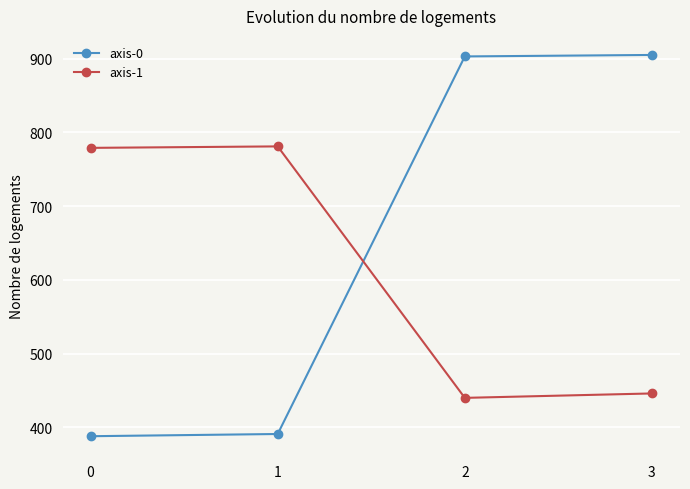

What is the difference between the highest and lowest values at 3?

459